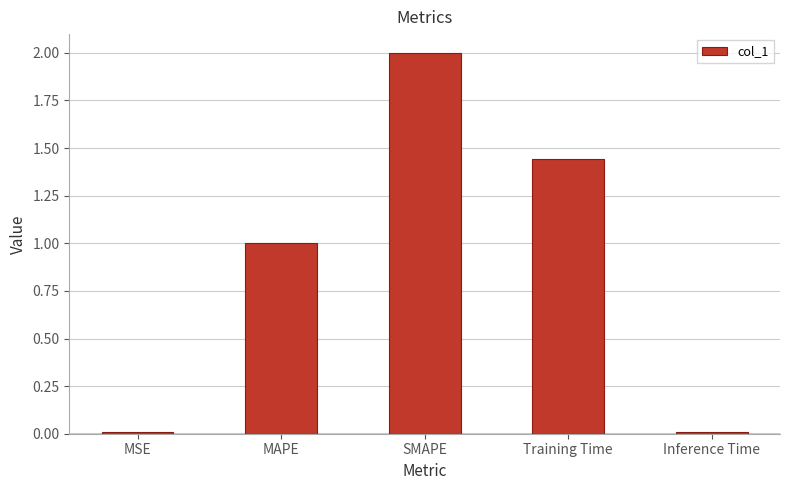

What is the label of the 1st bar from the right?

Inference Time